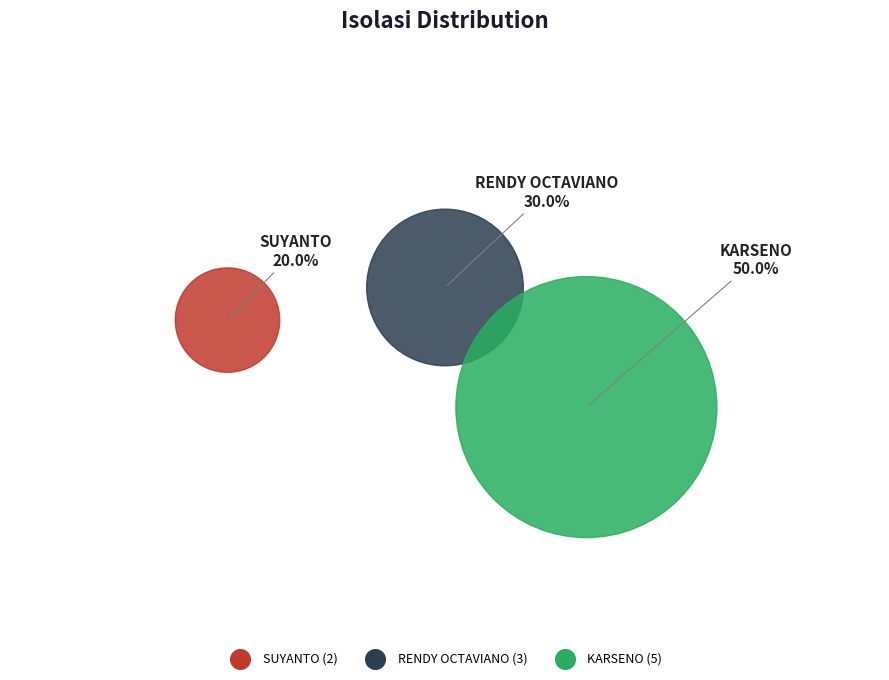

Is it true that KARSENO is 64% of the pie?

False